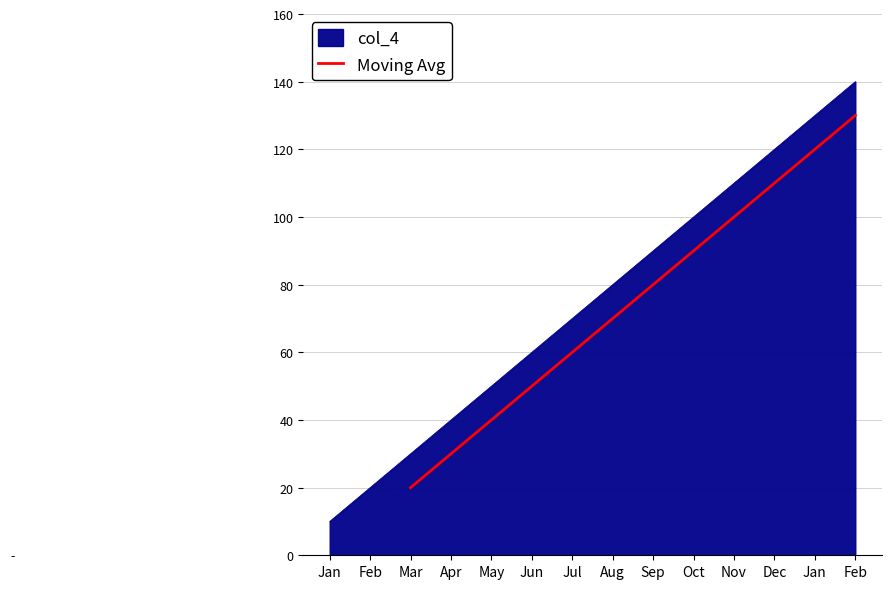

The value of Moving Avg at Aug is 70.0. True or false?

True